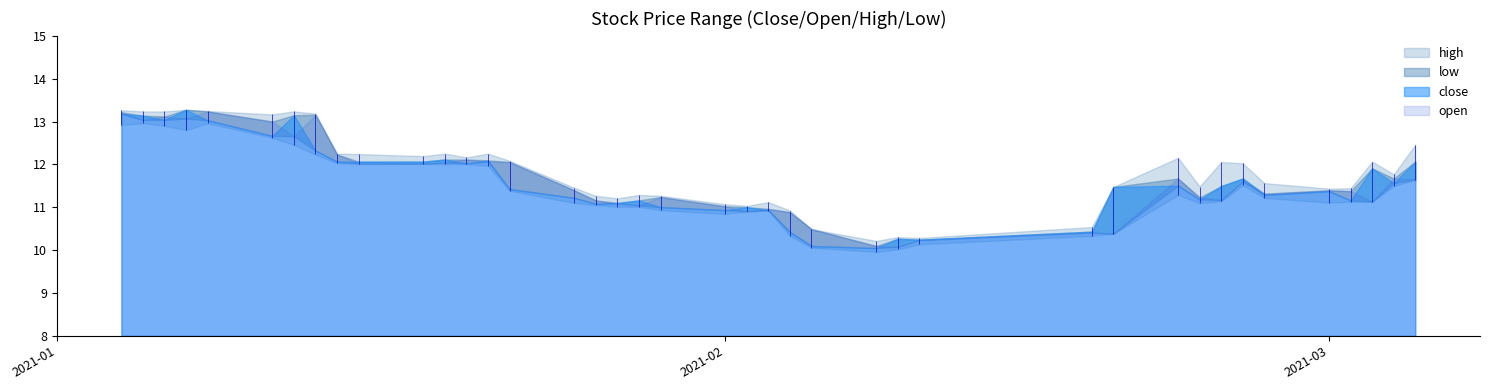

What is the value of the open point at the 33rd from the left?

11.2